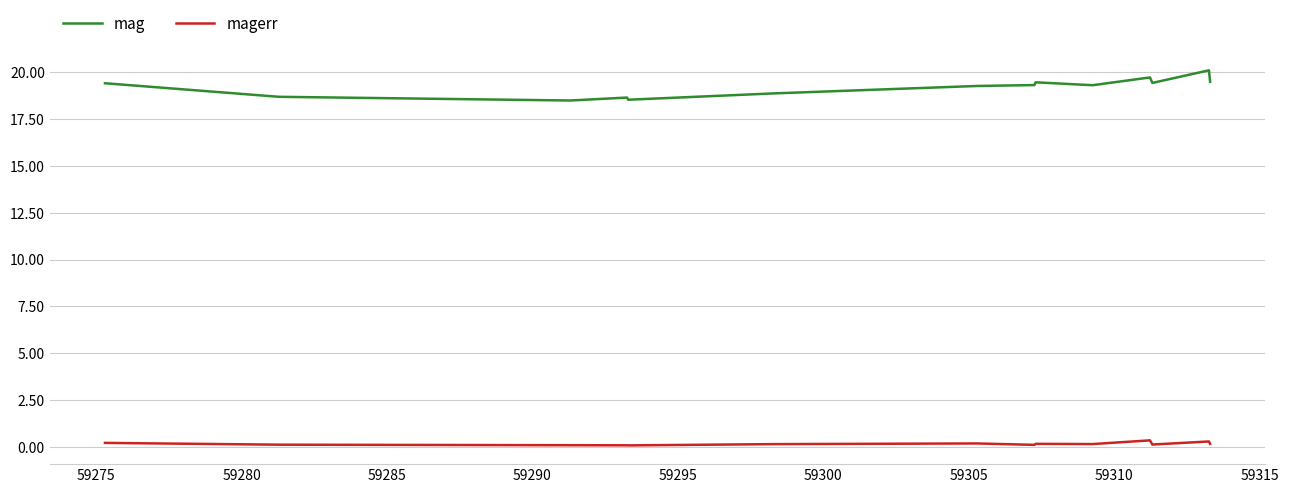

What is the maximum value shown in the chart?

20.1